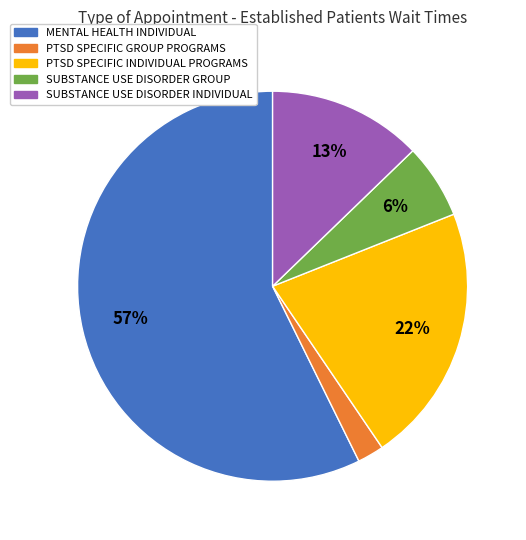

How many slices are in this pie chart?

5